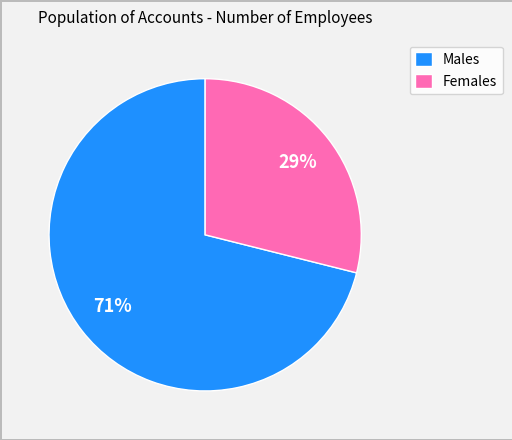

Which slice represents more than half of the pie?

Males